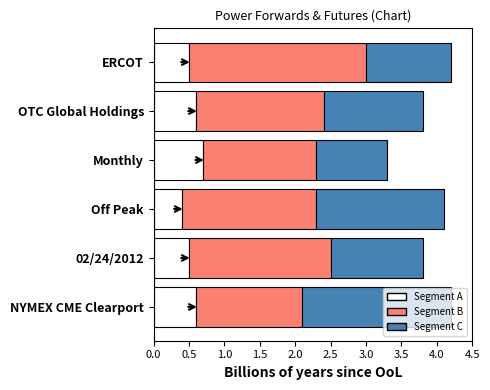

What is the lowest value of the Segment A series?

0.4